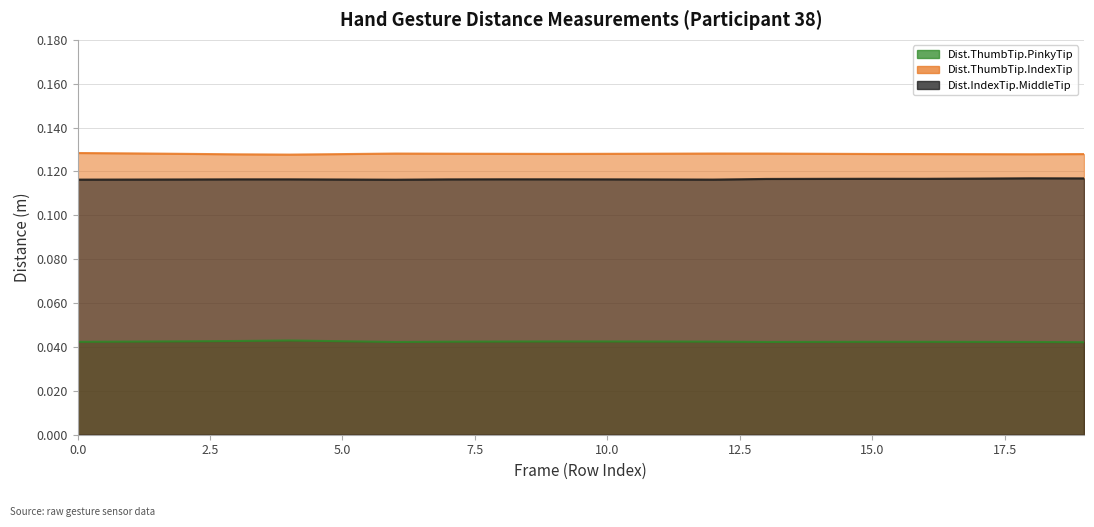

True or false: Dist.IndexTip.MiddleTip and Dist.ThumbTip.IndexTip cross at least once.

False